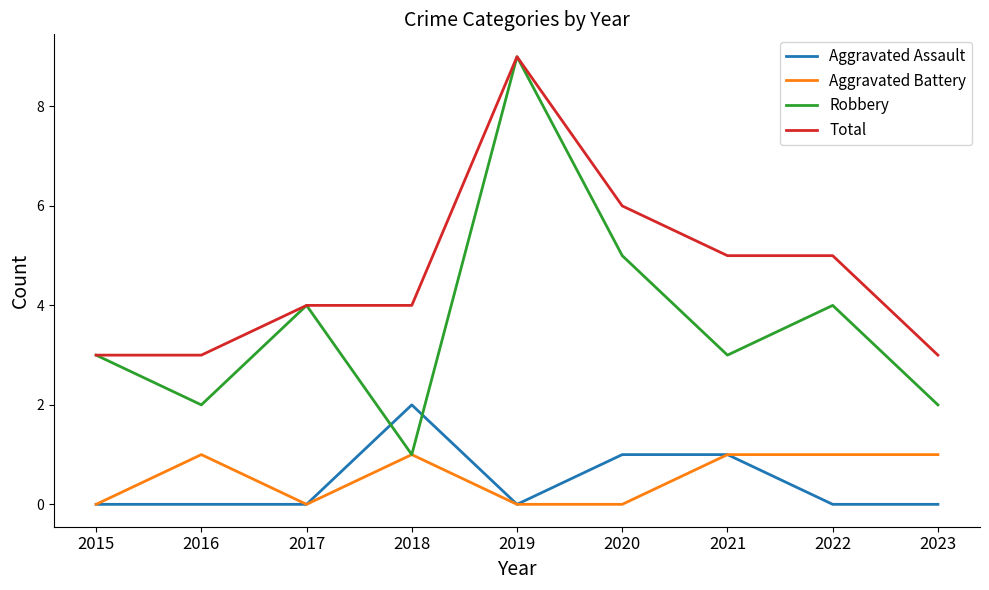

What is the greatest value displayed?

9